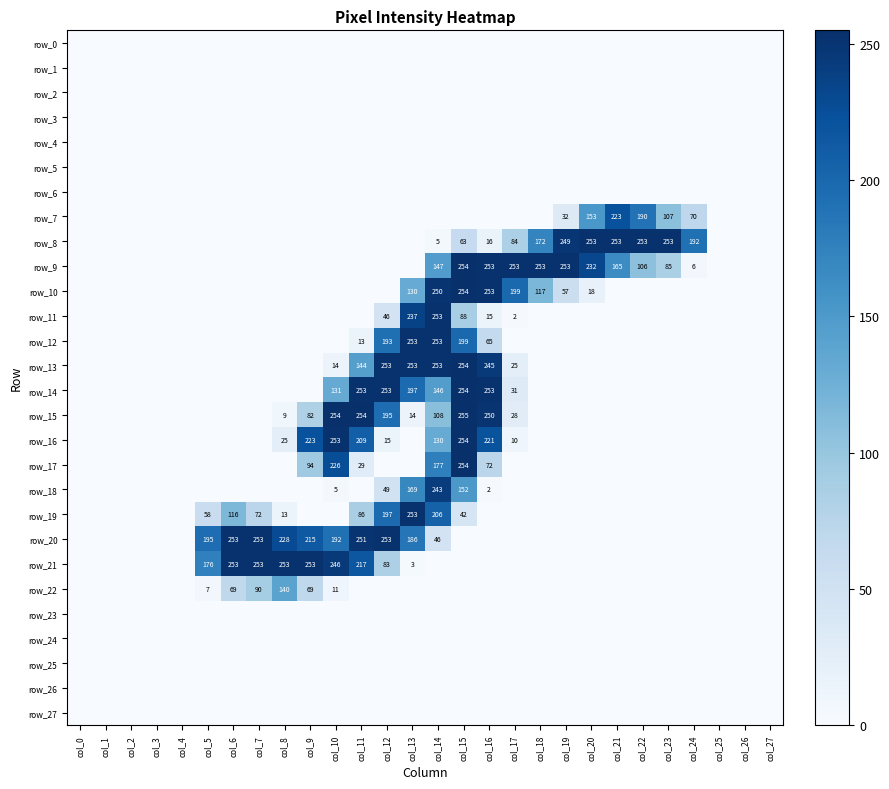

The row_22 series shows 0 at col_1. True or false?

True